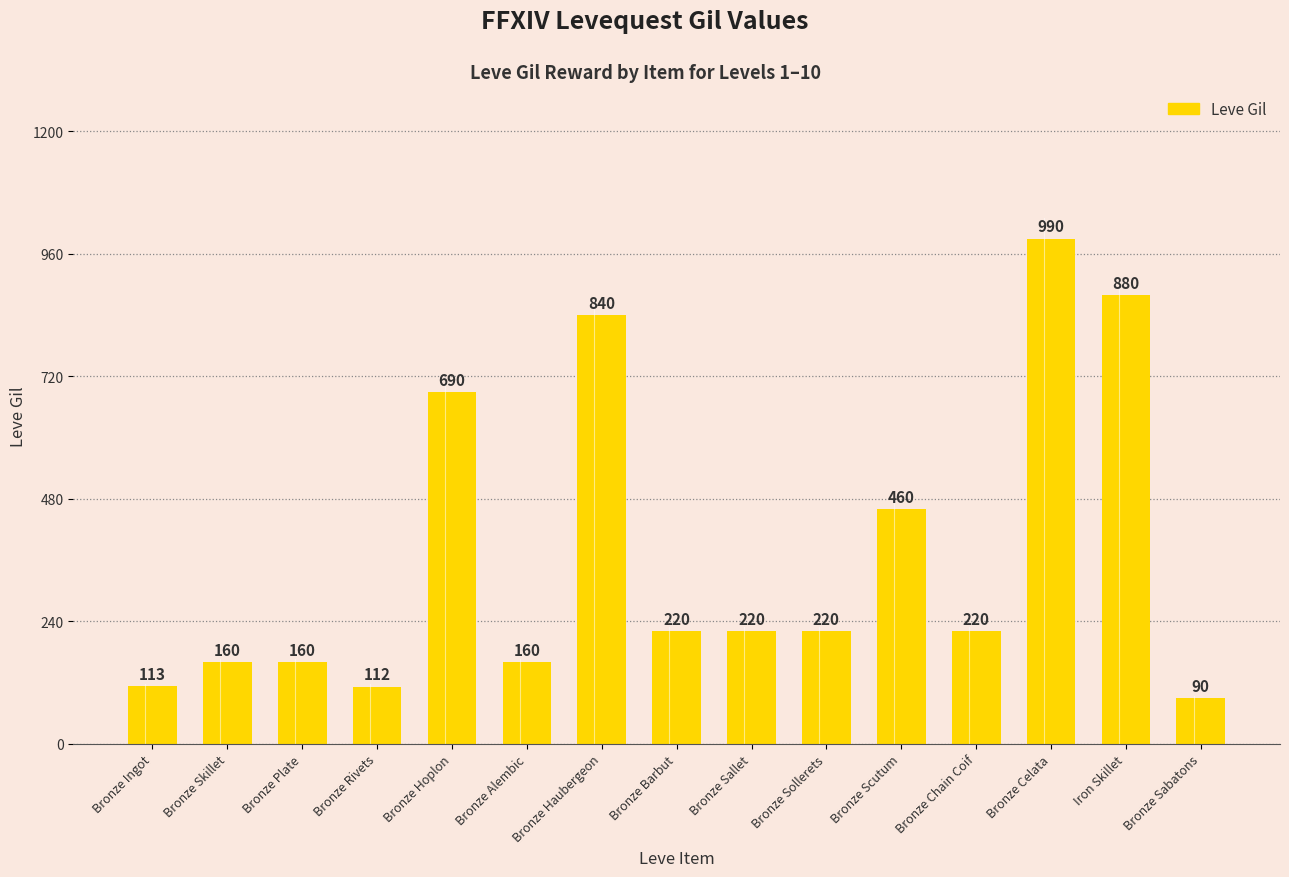

What is the label of the 13th bar from the right?

Bronze Plate